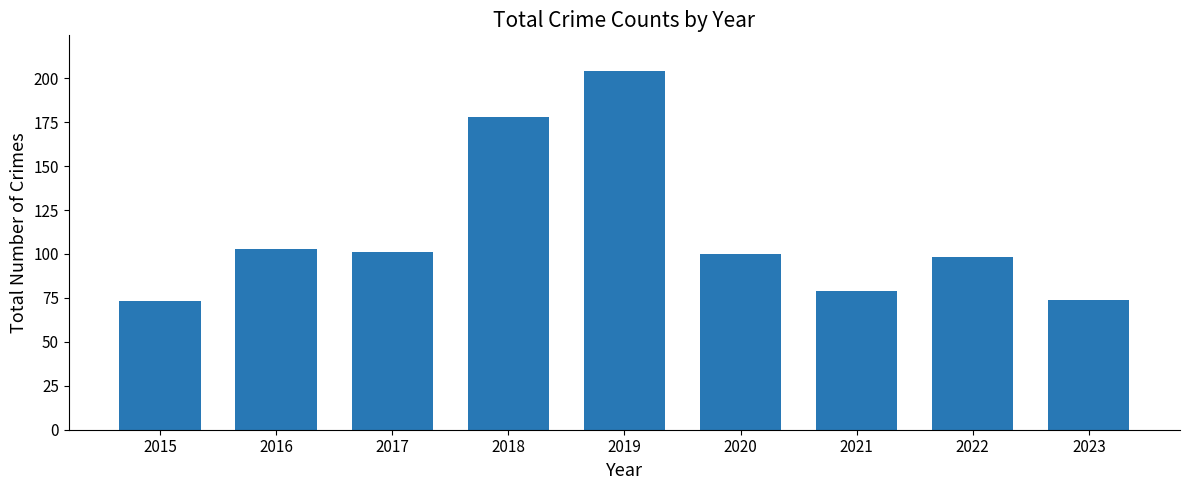

Which category has the highest value across all series?

2019